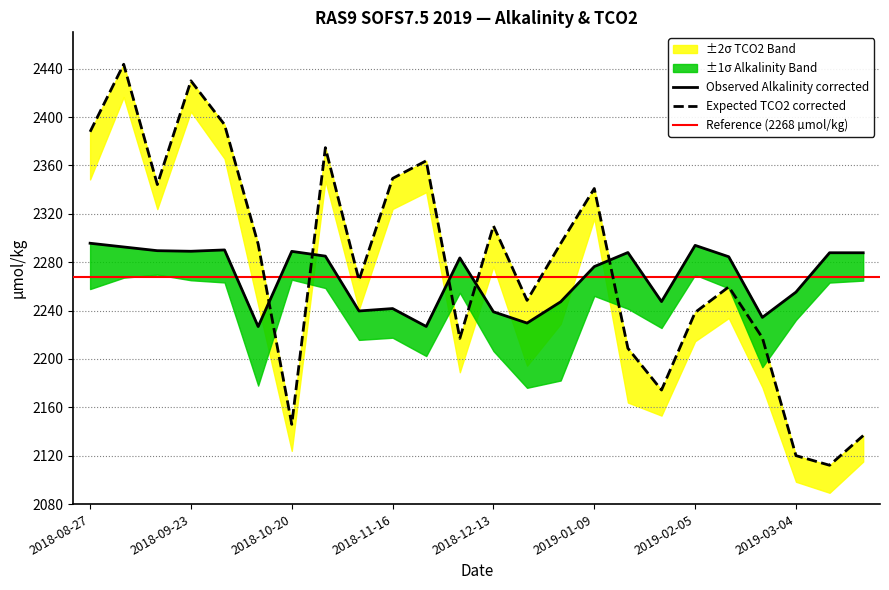

What is the difference between the second highest and second lowest values in the Alk corrected (µmol/kg) series?

67.0